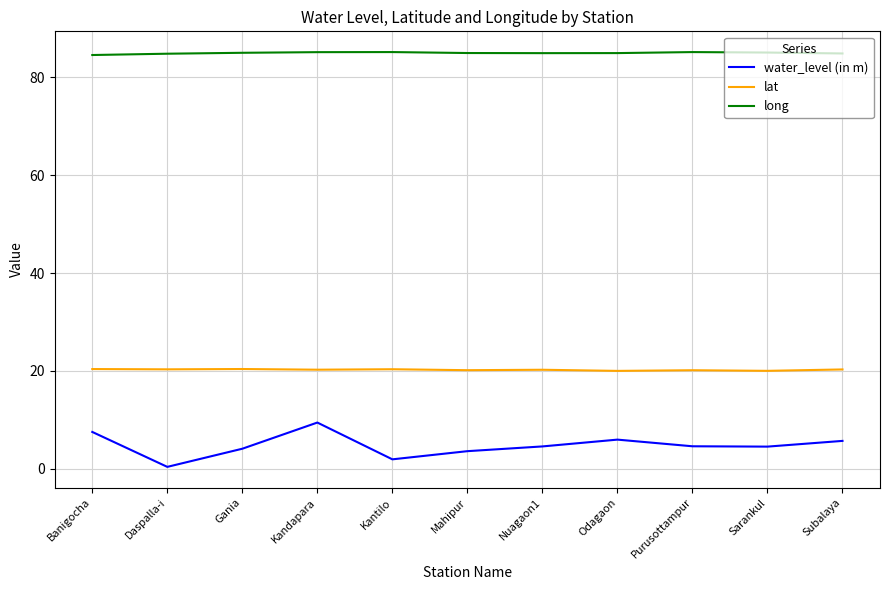

How many lines are shown in the chart?

3